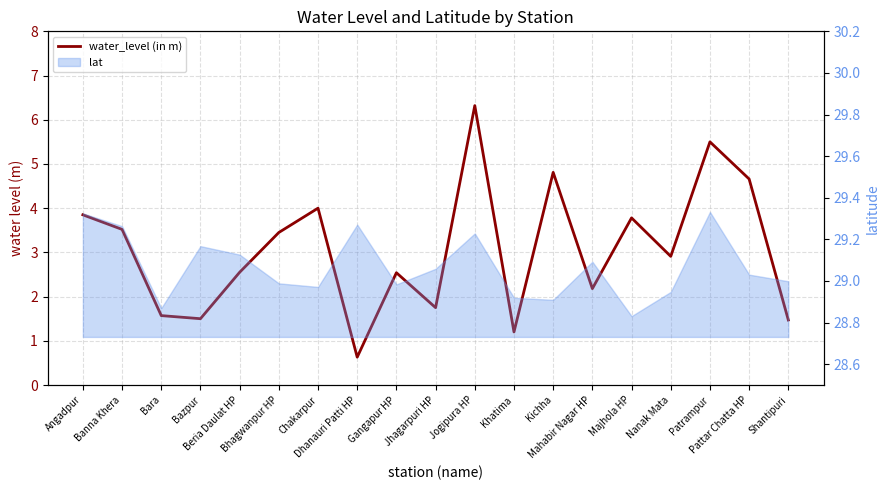

At which category does the data reach its first local valley?

Bazpur